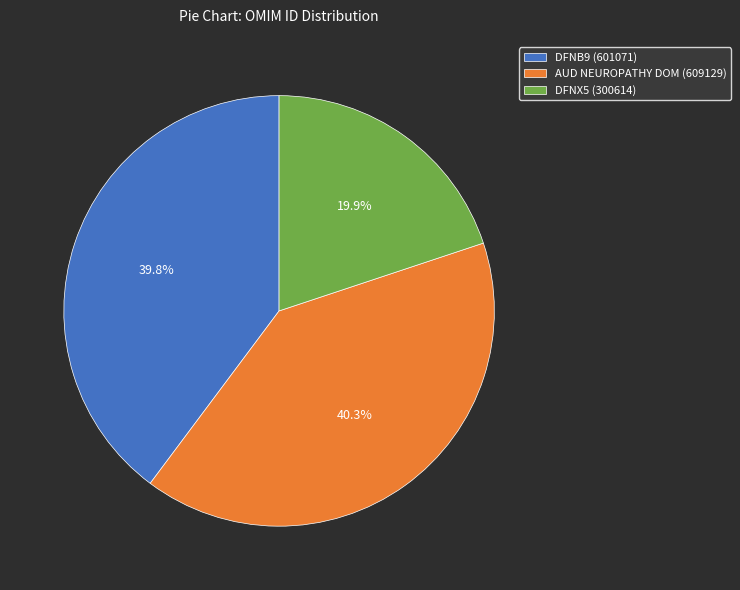

To the nearest percent, what is the difference between the largest and smallest slice percentages?

20%